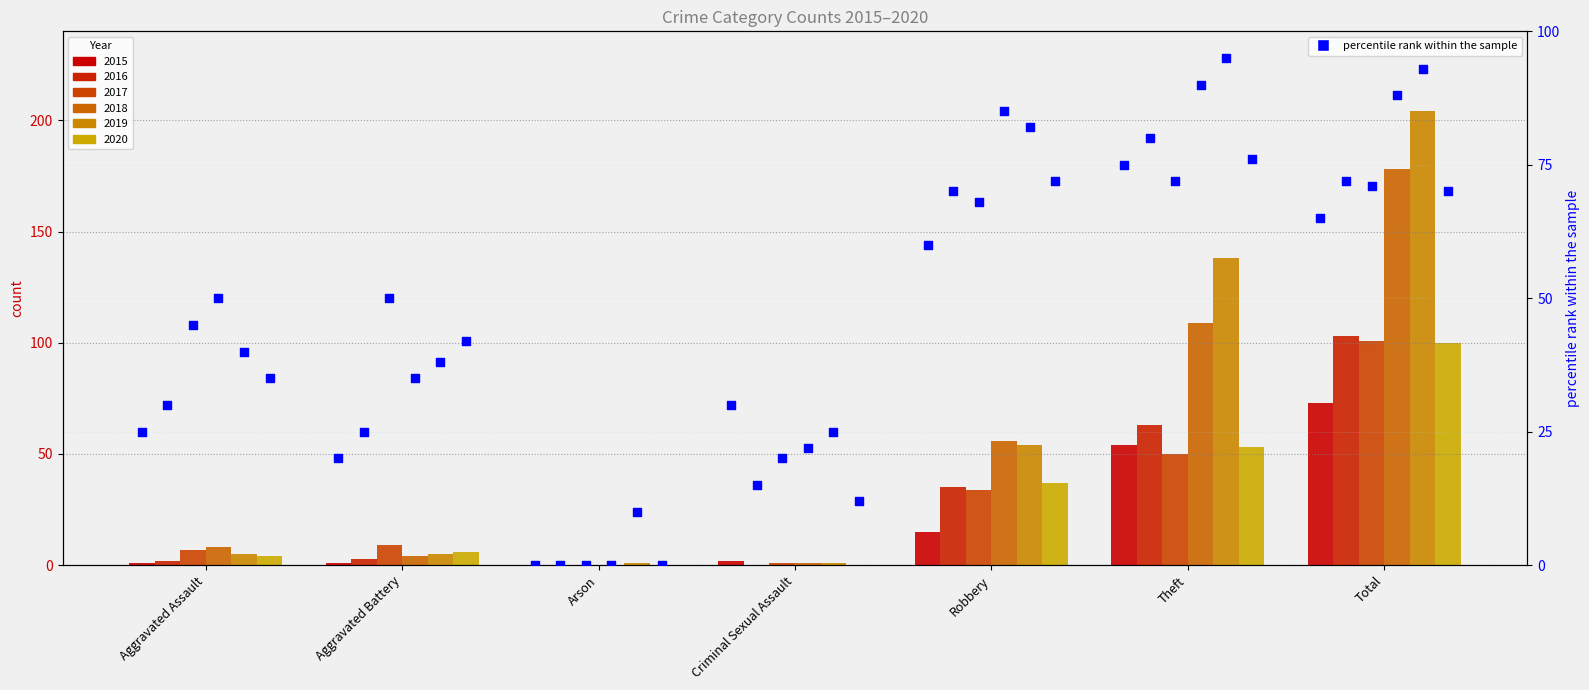

Which has a higher value, Criminal Sexual Assault or Total?

Total